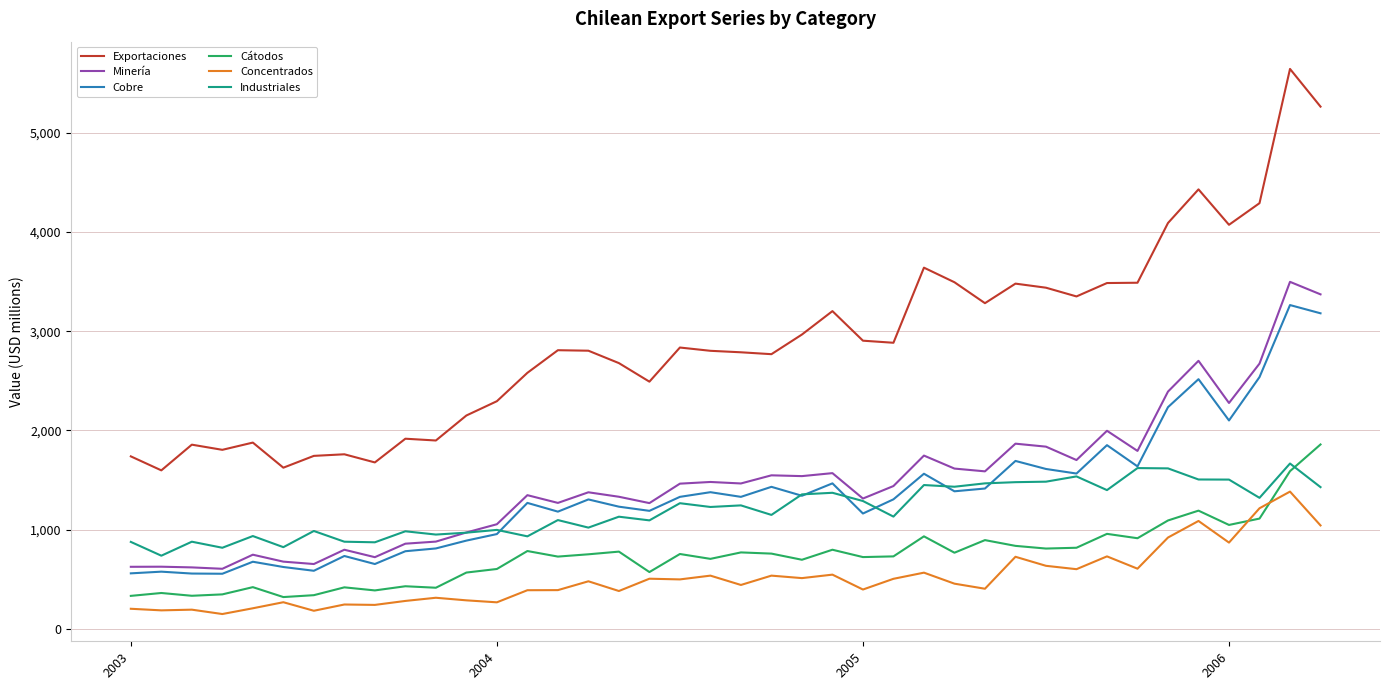

True or false: Minería and Exportaciones cross at least once.

False